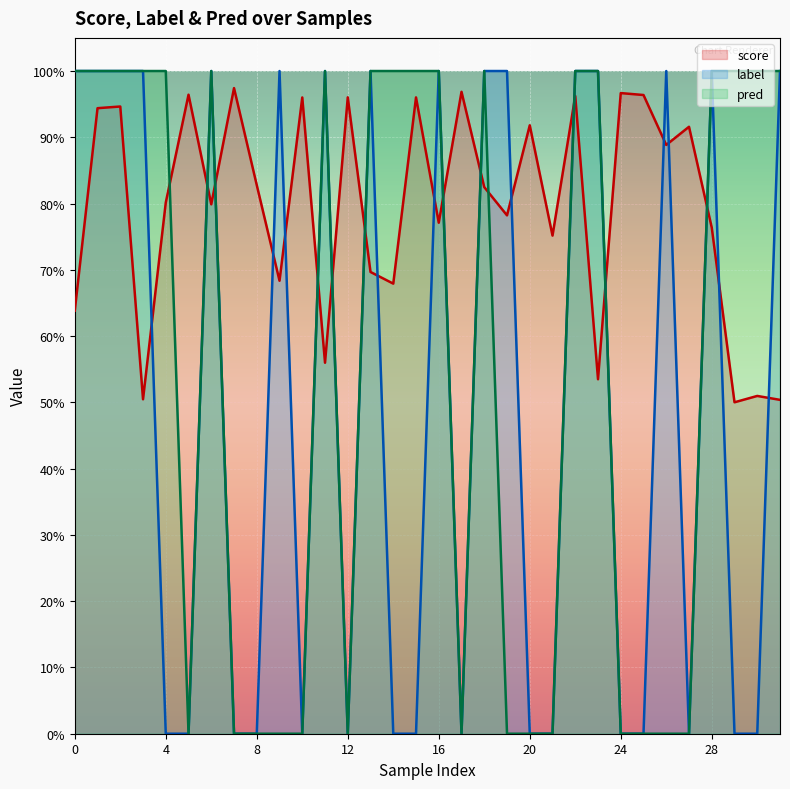

The pred series shows 0.3 at 11. True or false?

False